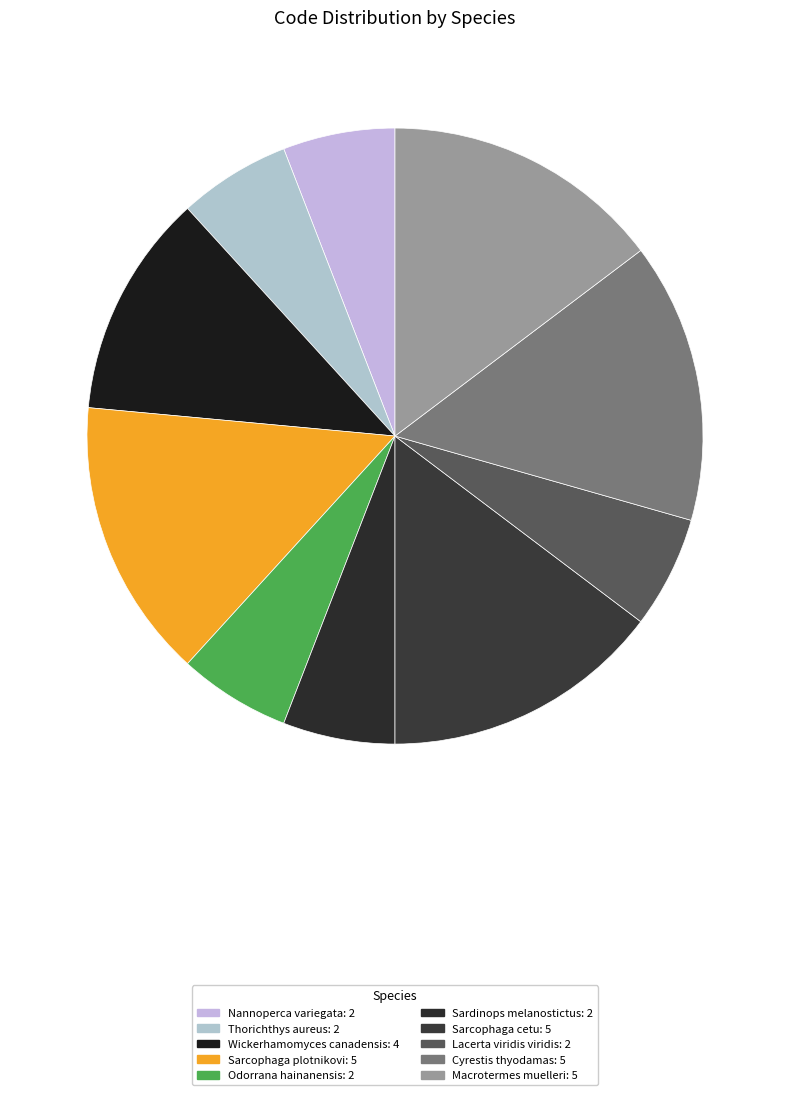

Rank the categories by value from highest to lowest.

Sarcophaga plotnikovi, Sarcophaga cetu, Cyrestis thyodamas, Macrotermes muelleri, Wickerhamomyces canadensis, Nannoperca variegata, Thorichthys aureus, Odorrana hainanensis, Sardinops melanostictus, Lacerta viridis viridis